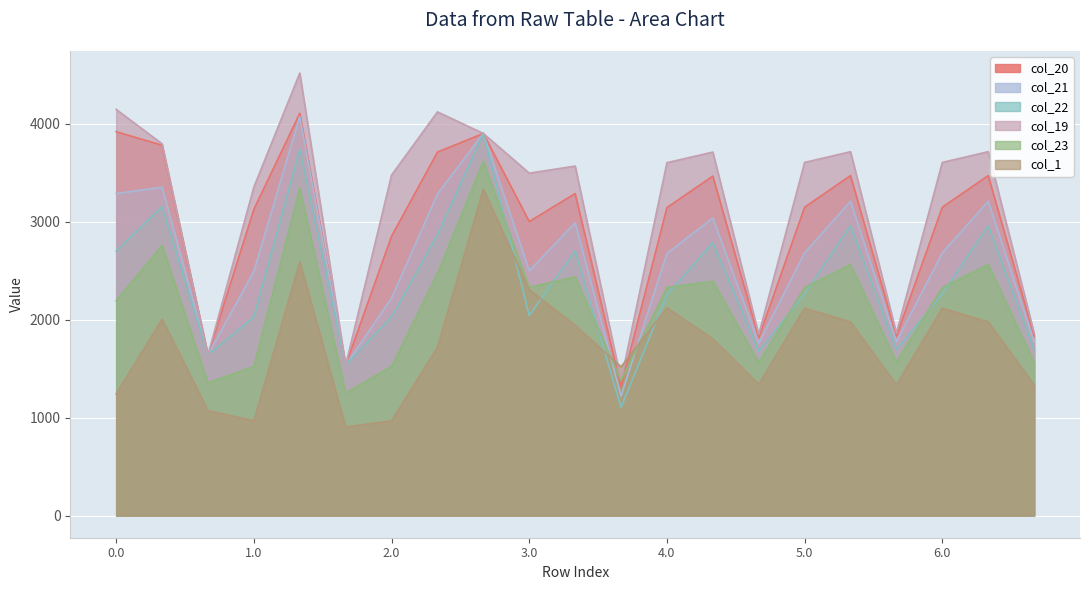

What is the label of the 3rd point from the left?

0.2